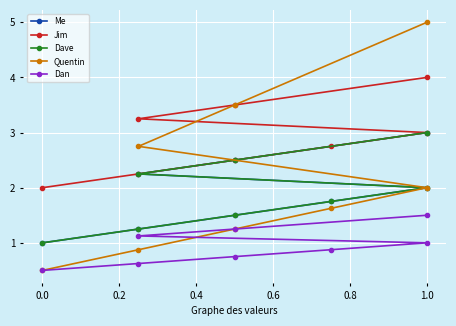

How many lines are shown in the chart?

5